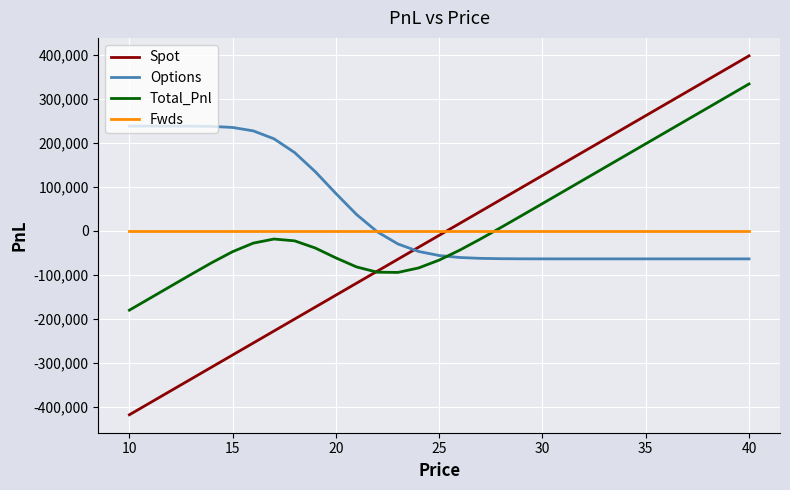

Rank the series by their maximum value, from lowest to highest.

Fwds, Options, Total_Pnl, Spot